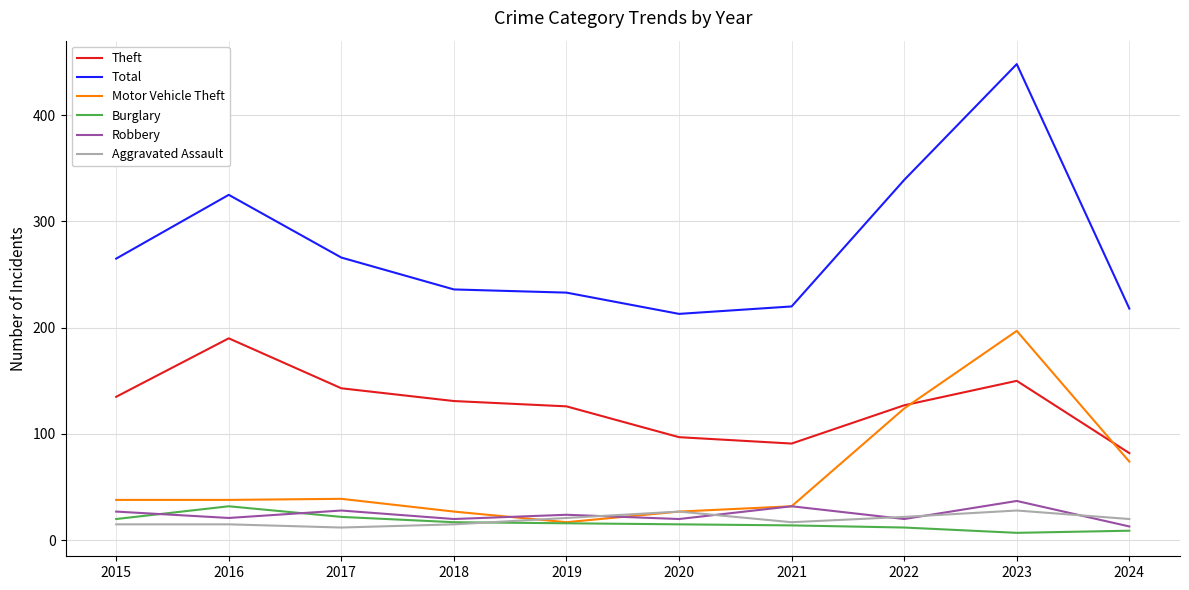

Is it true that Aggravated Assault equals 15 at 2015?

True